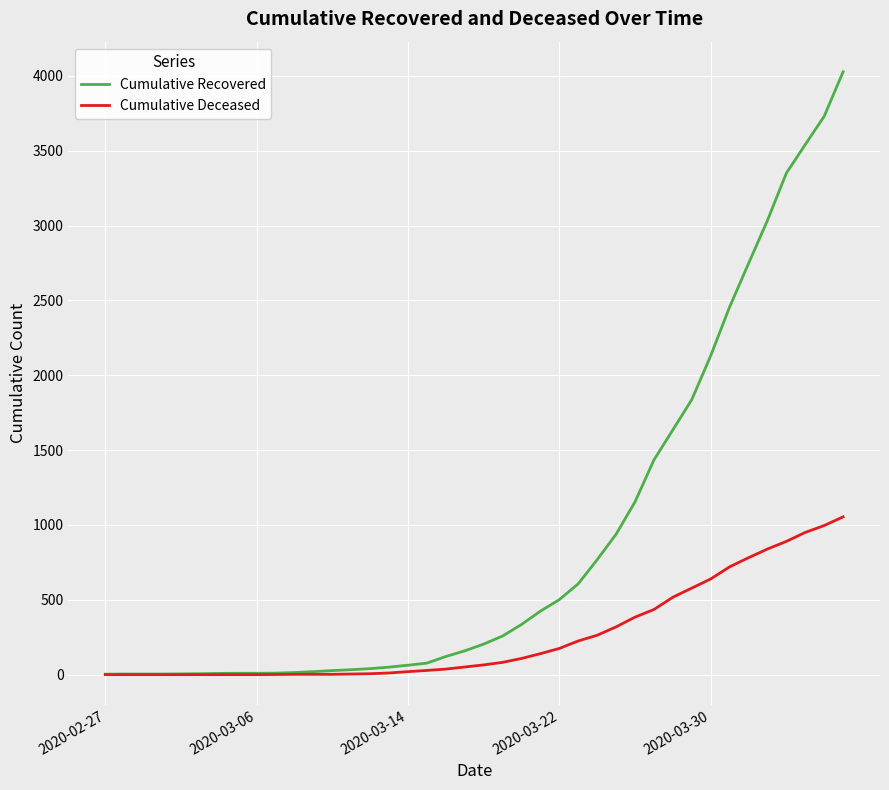

List the series in order of their overall mean, lowest first.

Cumulative Deceased, Cumulative Recovered